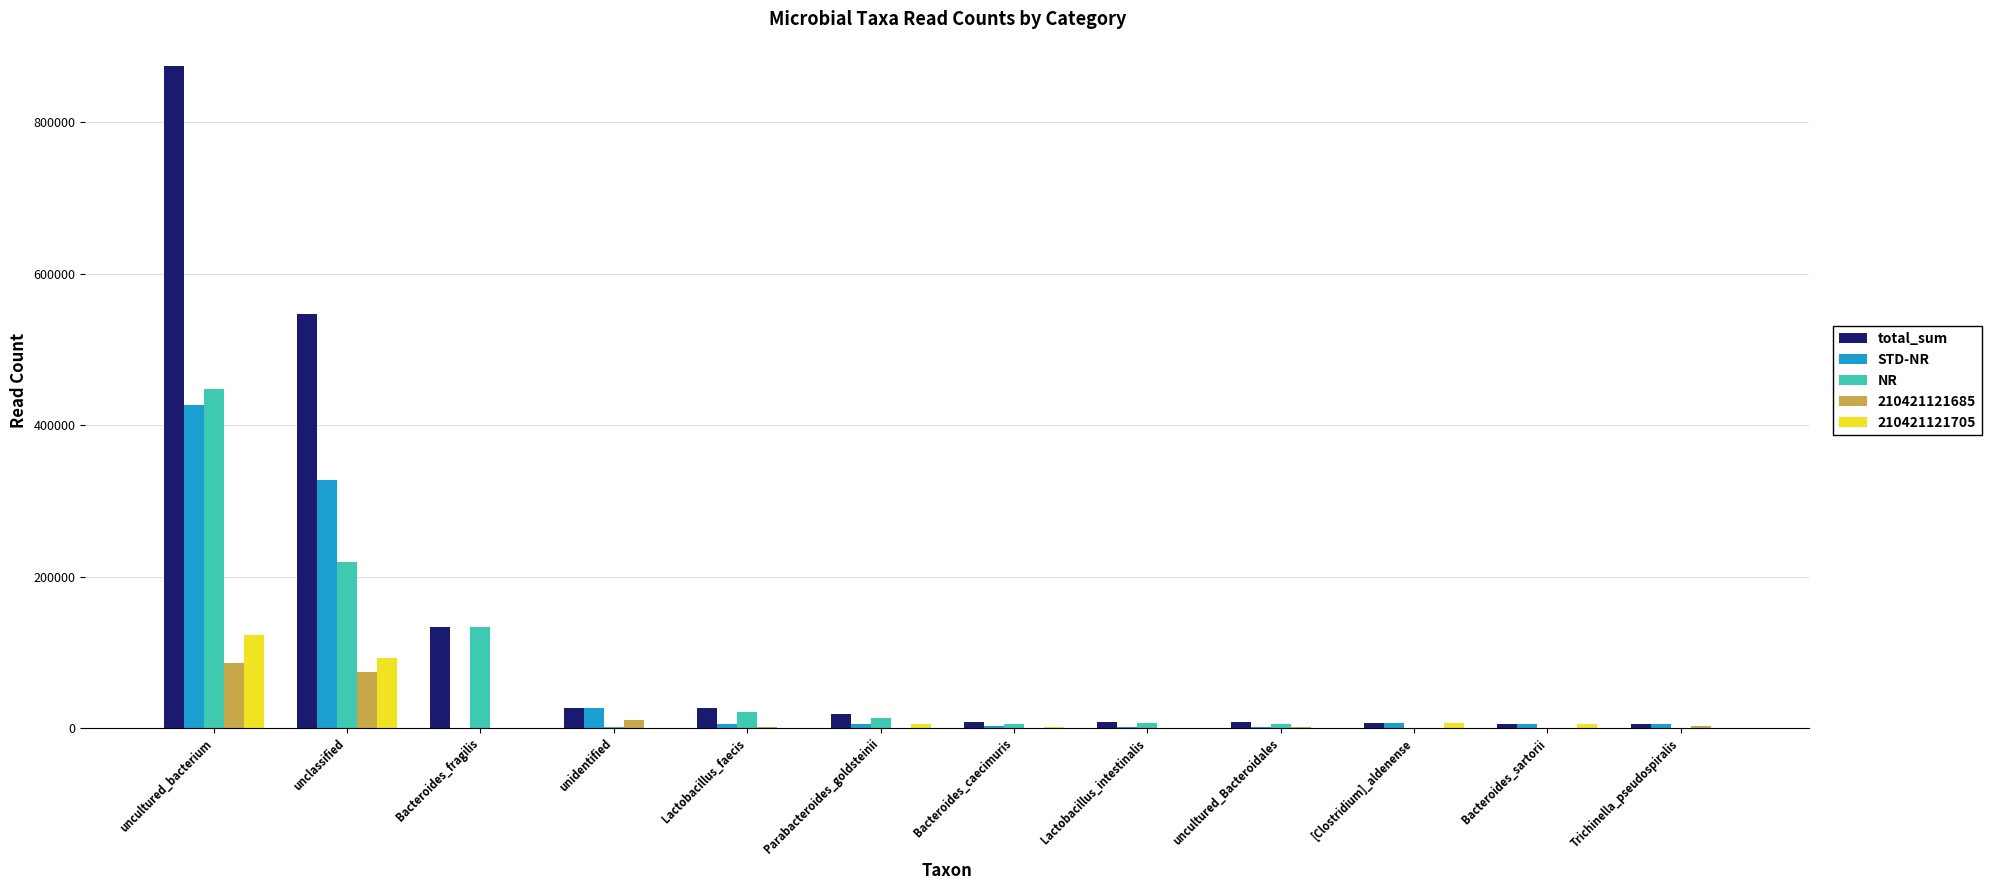

What is the total value across all series at uncultured_bacterium?

1957333